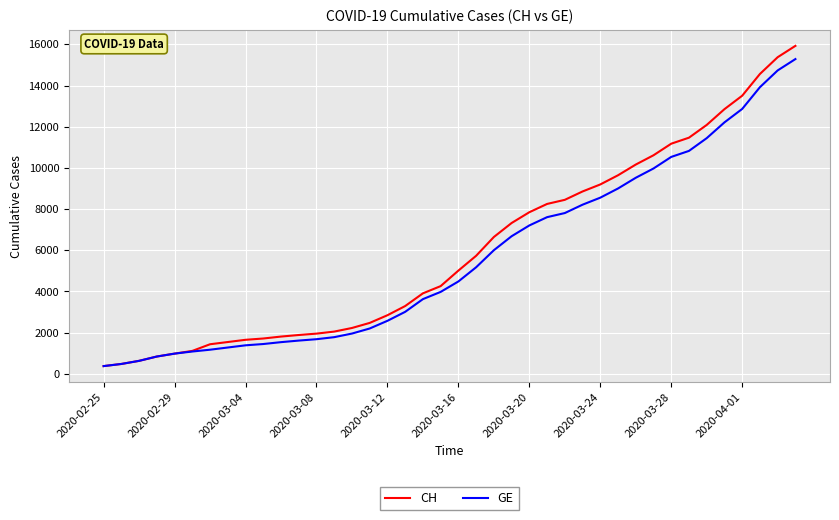

What is the sum of all GE values?

225656